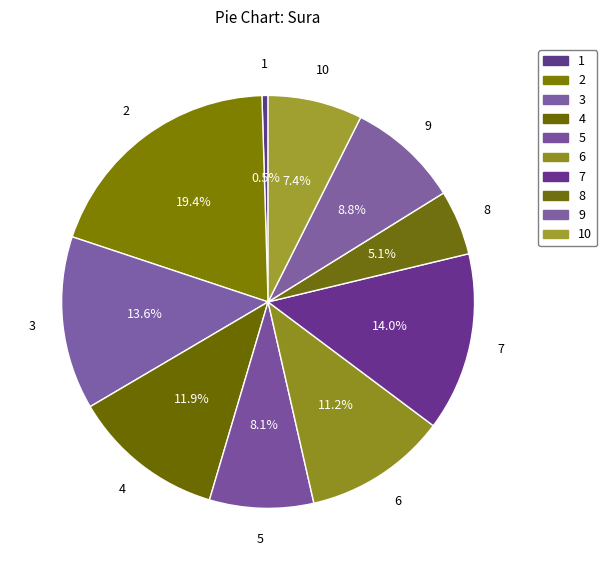

To the nearest percent, what is the difference between the largest and smallest slice percentages?

19%